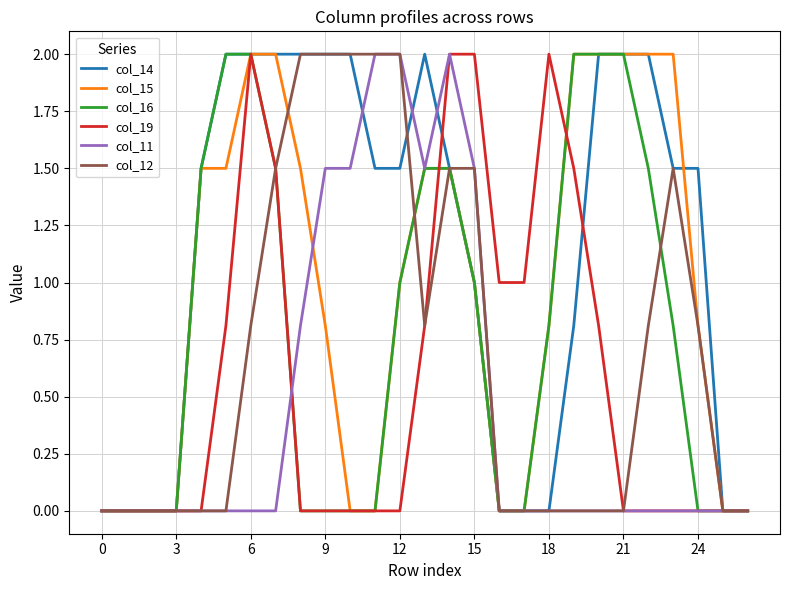

What is the maximum value for col_12?

2.0